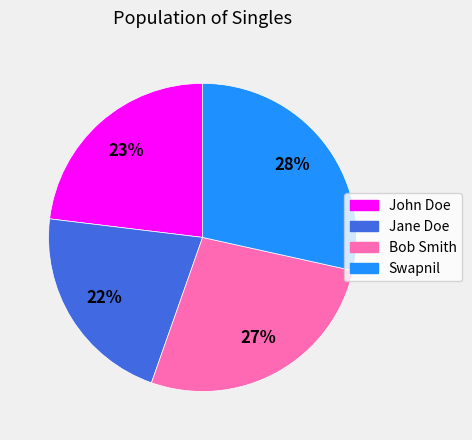

To the nearest percent, what is the combined percentage of Jane Doe and John Doe?

45%